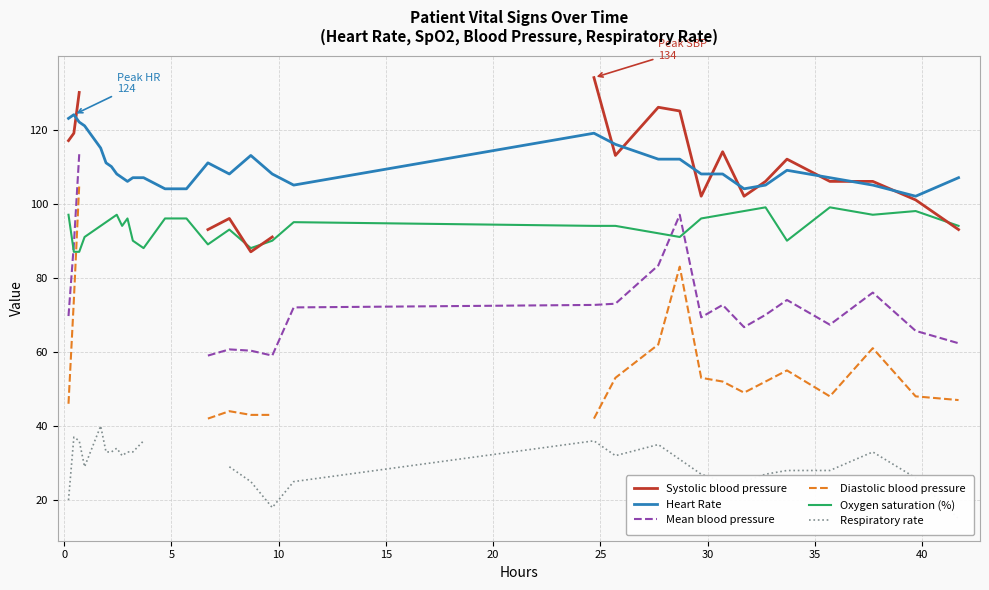

True or false: Heart Rate and Oxygen saturation (%) cross at least once.

False